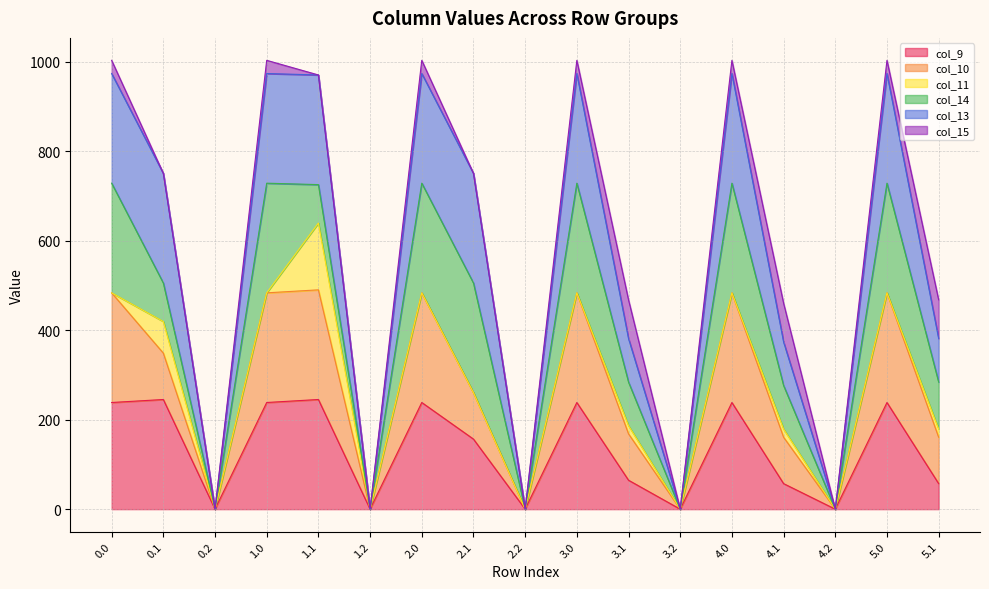

Where is the first local maximum for col_10?

1.1